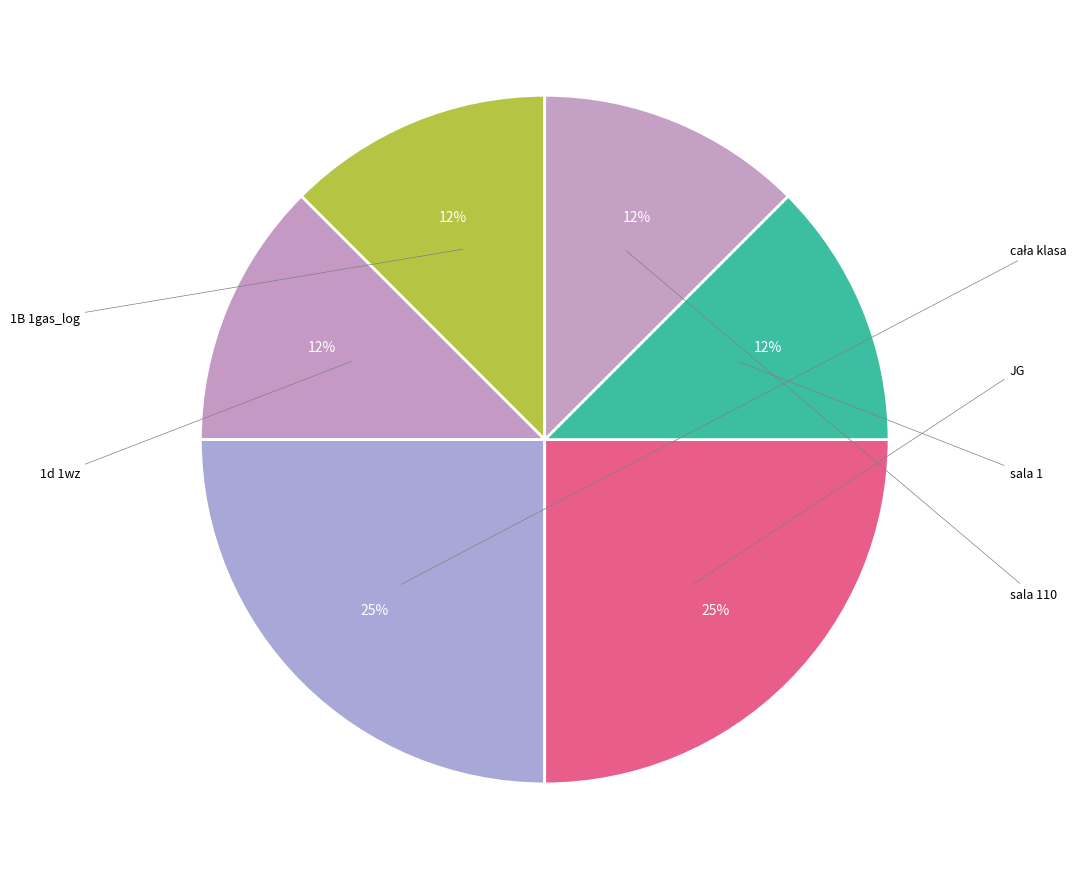

Rank the categories by value from lowest to highest.

1B 1gas_log, 1d 1wz, sala 1, sala 110, cała klasa, JG